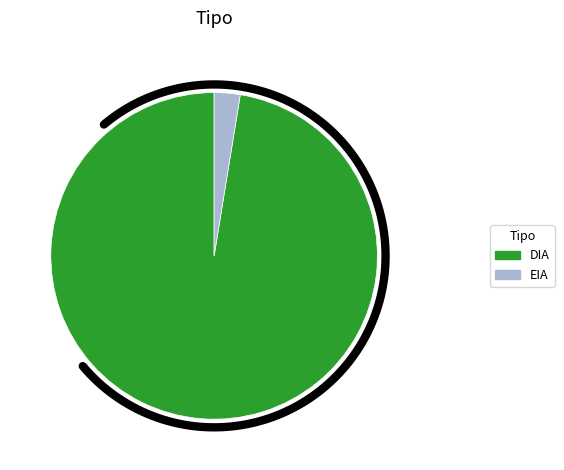

Count the number of slices in the pie.

2